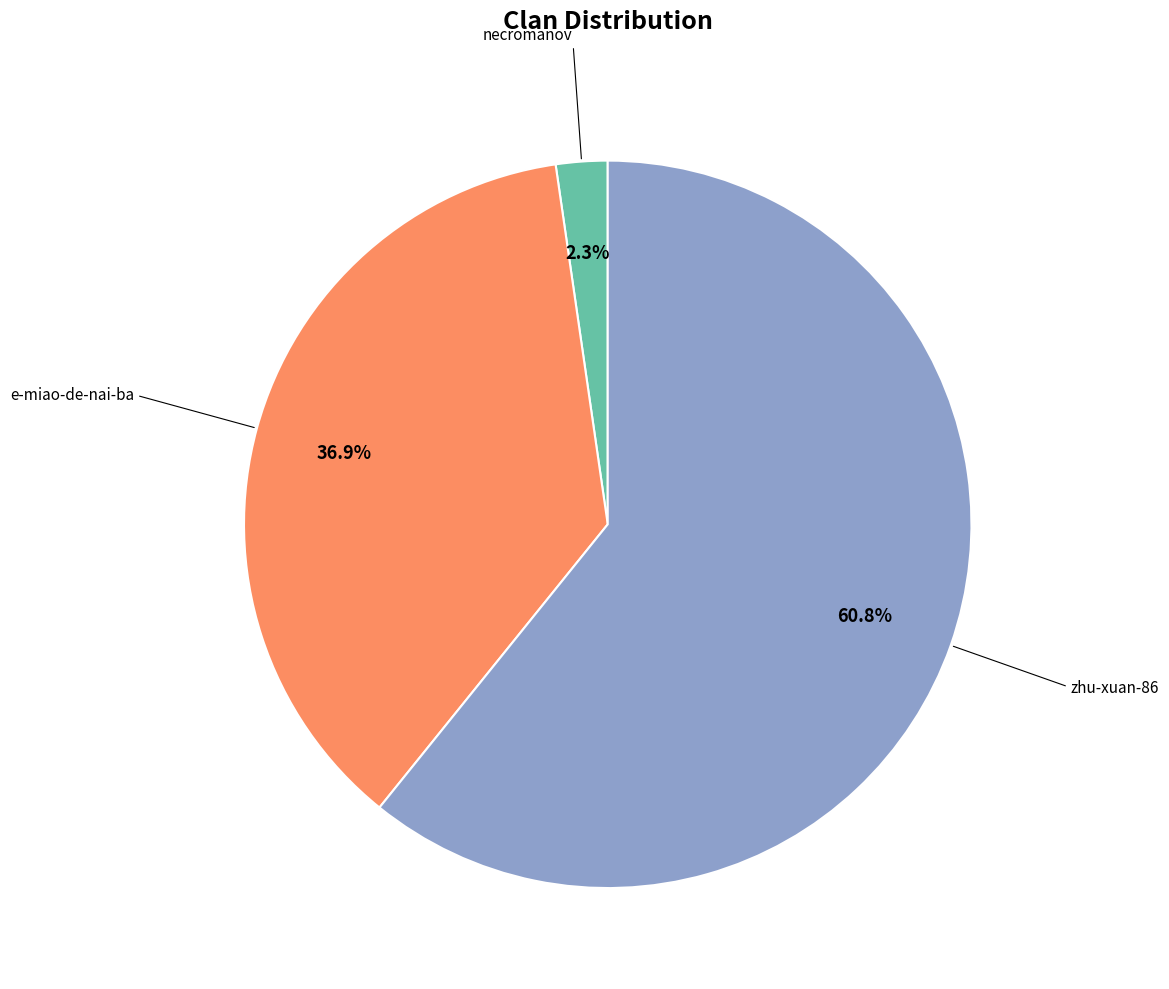

How many segments does this pie chart have?

3